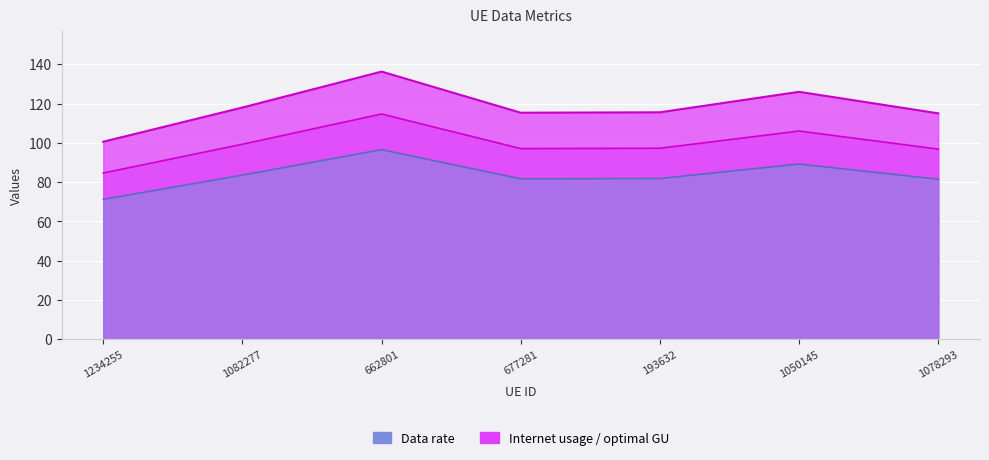

True or false: Data rate and Internet usage intersect in this chart.

False